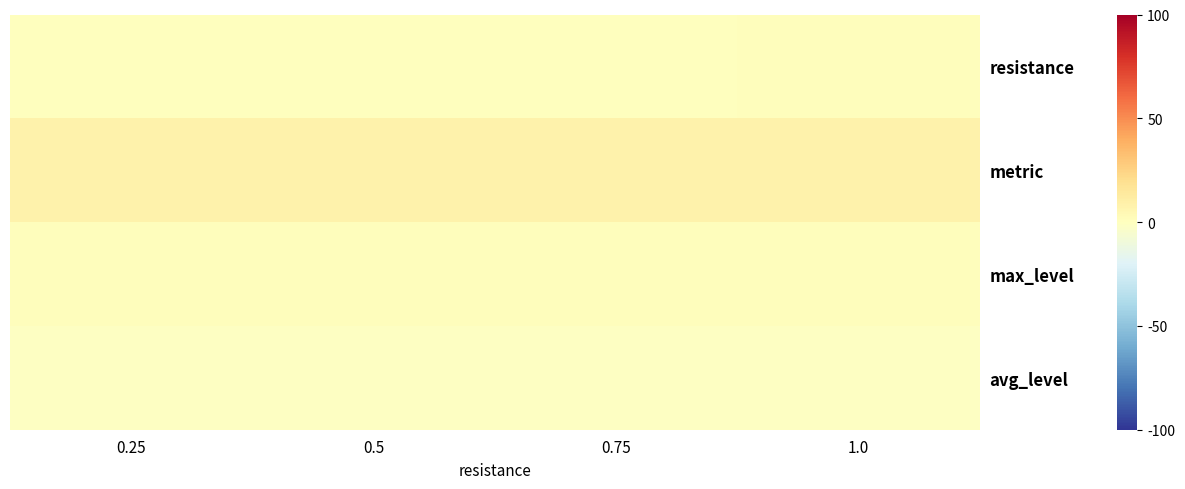

Reading right to left, list all the values displayed in this chart.

resistance: 1.0=1.0	0.75=0.8	0.5=0.5	0.25=0.2
metric: 1.0=8.0	0.75=8.0	0.5=8.0	0.25=8.0
max_level: 1.0=1.0	0.75=1.0	0.5=1.0	0.25=1.0
avg_level: 1.0=-1.0	0.75=-1.0	0.5=-1.0	0.25=-1.0